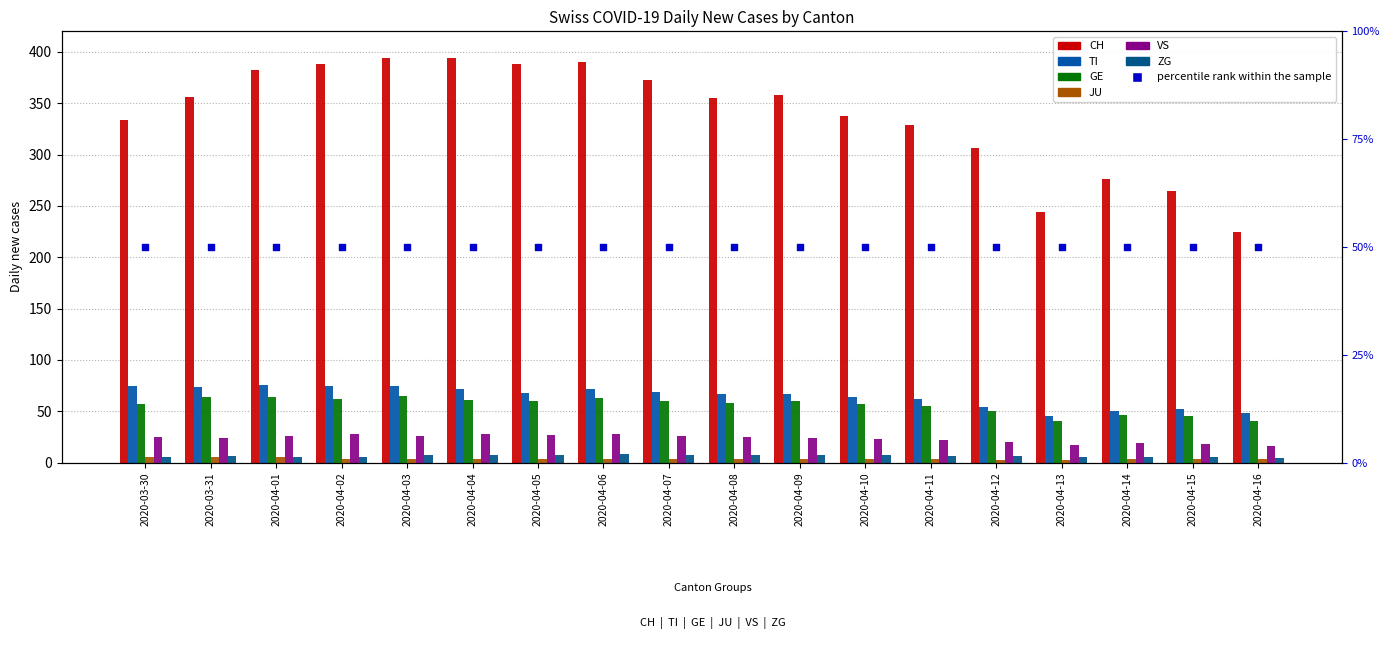

What are all the series names shown in the legend?

CH, TI, GE, JU, VS, ZG